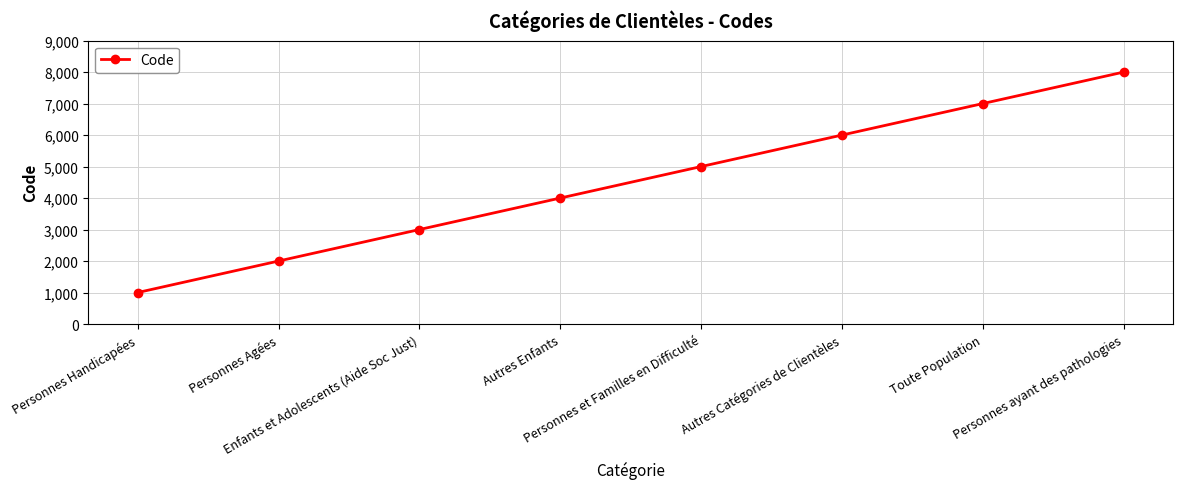

Reading left to right, what are all the values shown in this chart?

1000	2000	3000	4000	5000	6000	7000	8000